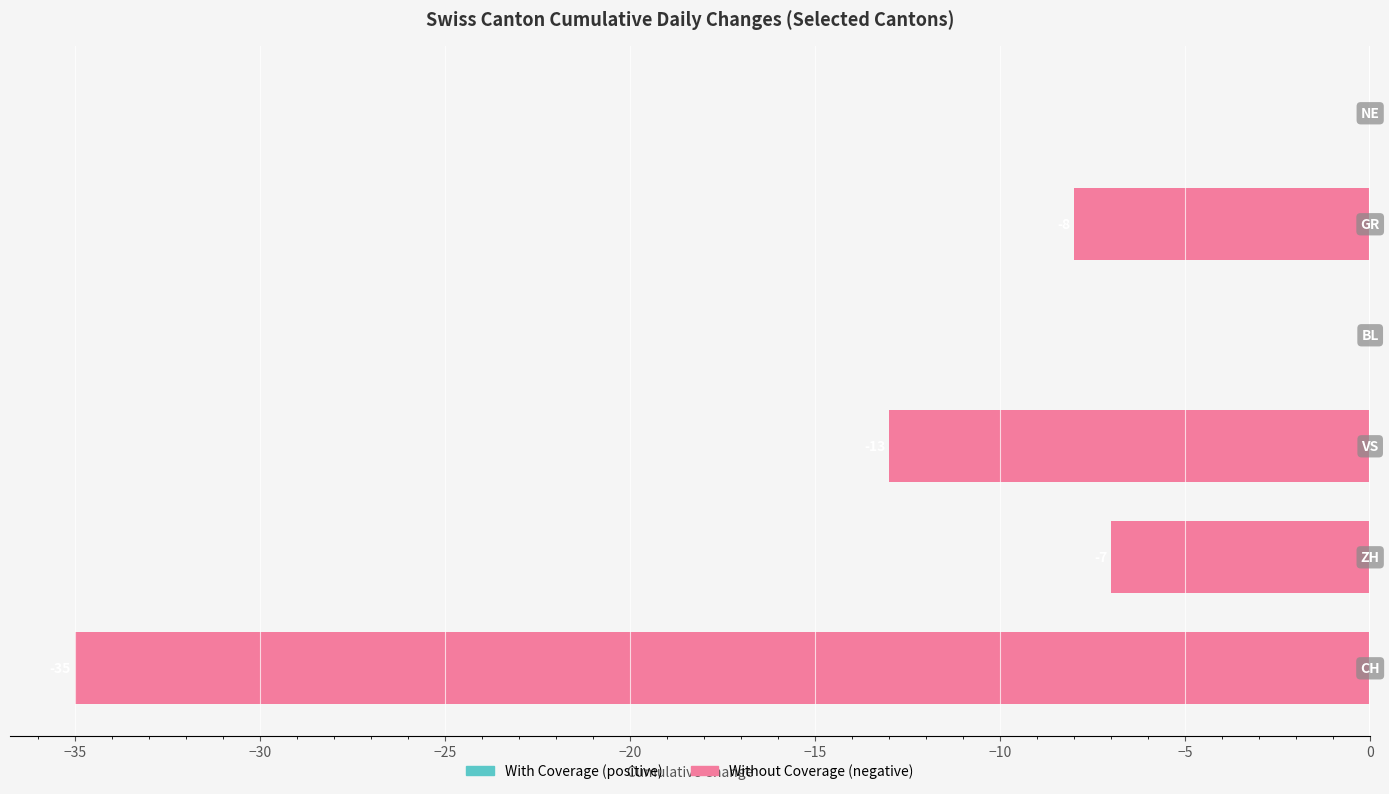

What is the sum of all values?

-63